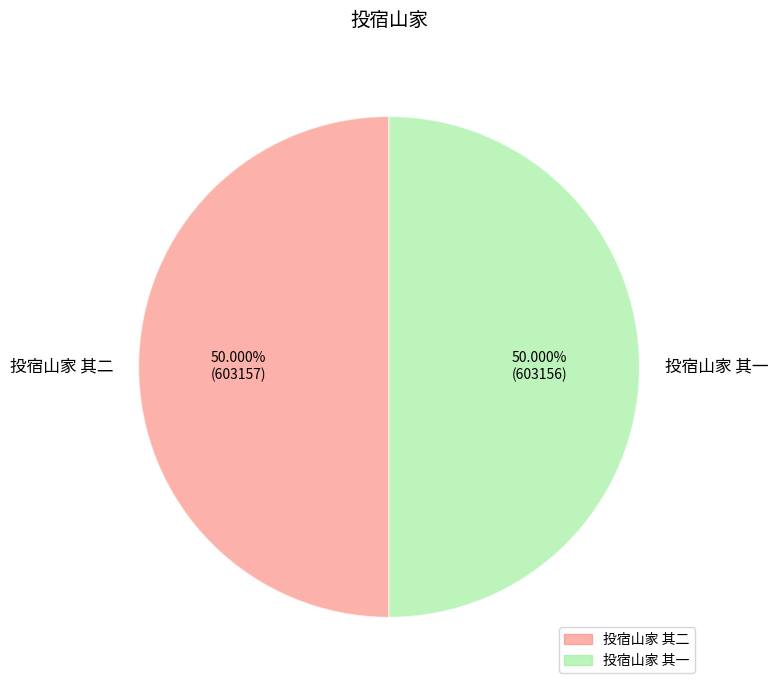

Combined, do 投宿山家 其一 and 投宿山家 其二 account for over 50%?

Yes